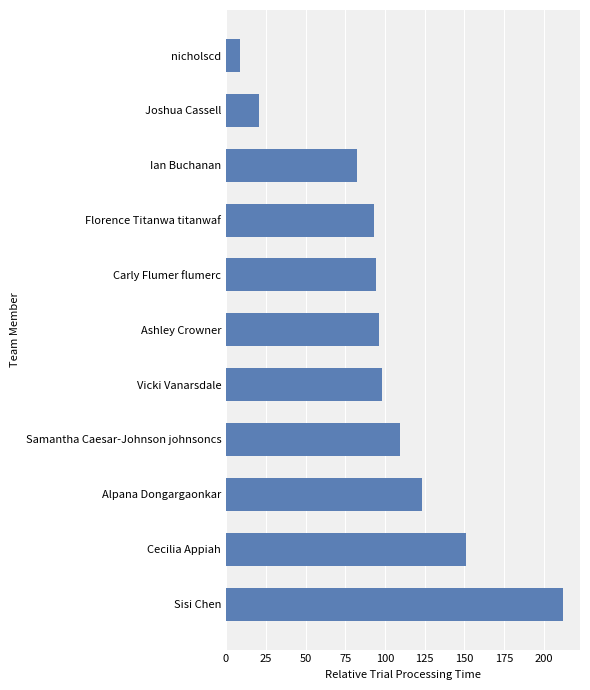

What position from the bottom is Carly Flumer flumerc?

7